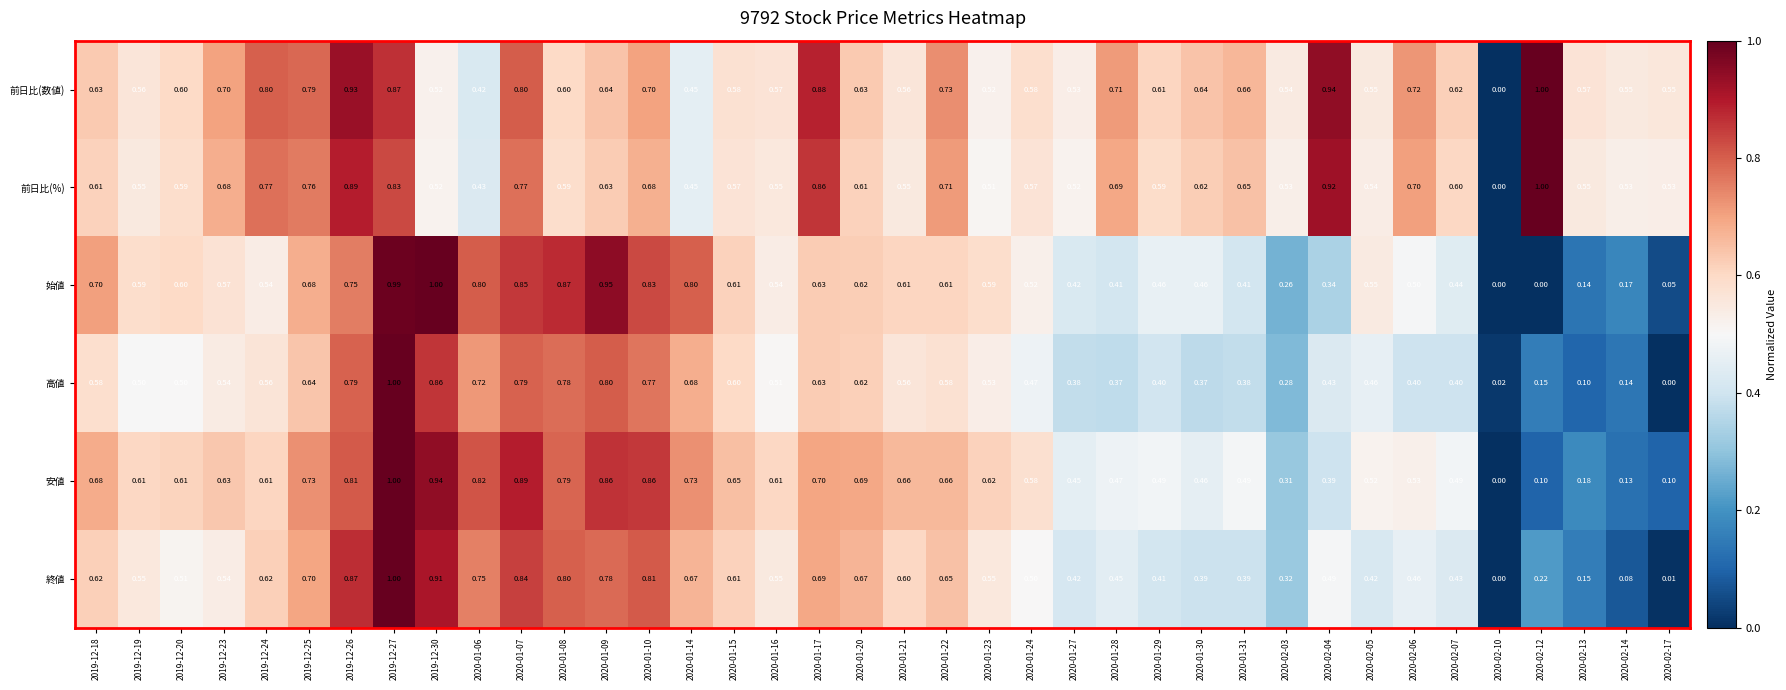

Between 2020-01-07 and 2020-01-09, which series saw the biggest shift?

前日比(数値)